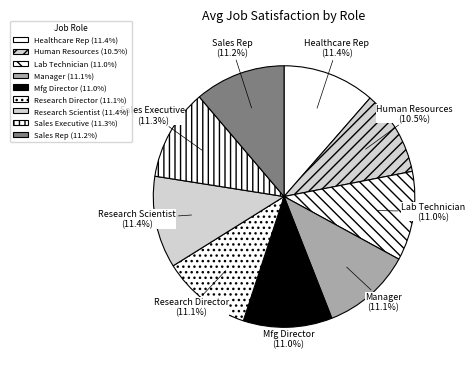

What is the ratio of the value at Sales Rep to the value at Human Resources?

1.1